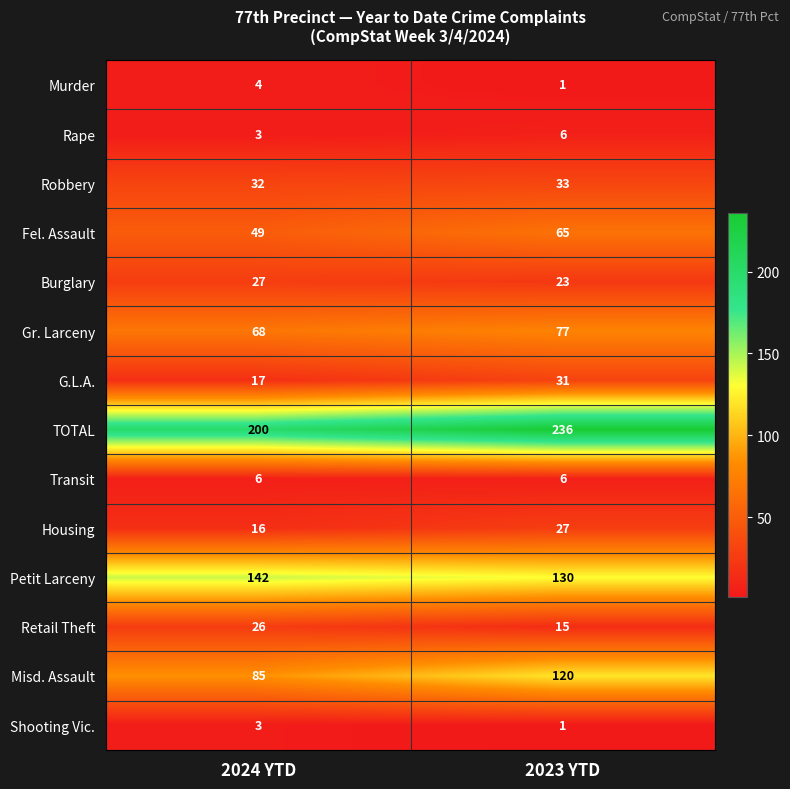

Reading right to left, list all the values displayed in this chart.

Murder: 1	4
Rape: 6	3
Robbery: 33	32
Fel. Assault: 65	49
Burglary: 23	27
Gr. Larceny: 77	68
G.L.A.: 31	17
TOTAL: 236	200
Transit: 6	6
Housing: 27	16
Petit Larceny: 130	142
Retail Theft: 15	26
Misd. Assault: 120	85
Shooting Vic.: 1	3